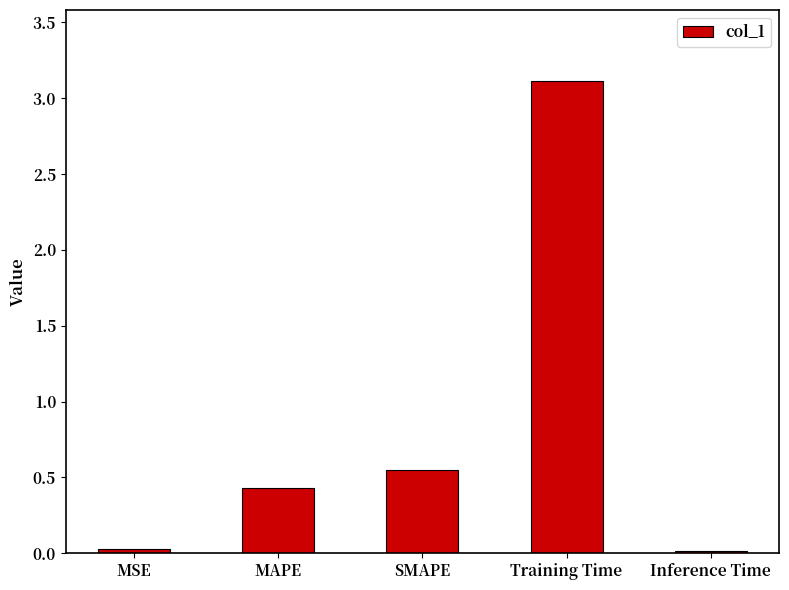

How many bars are there in total?

5